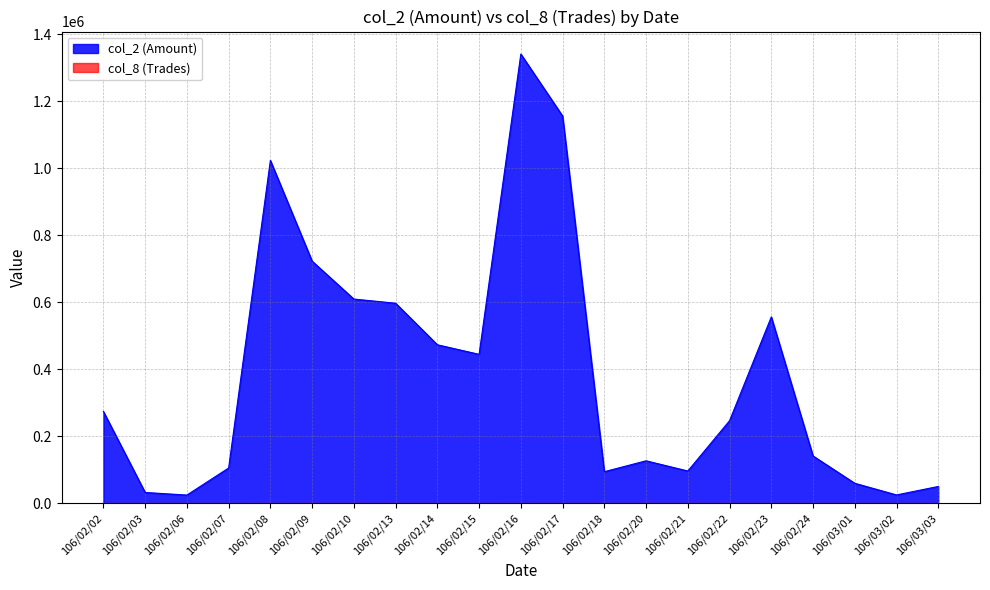

What is the difference between the highest and lowest values at 106/02/18?

94790